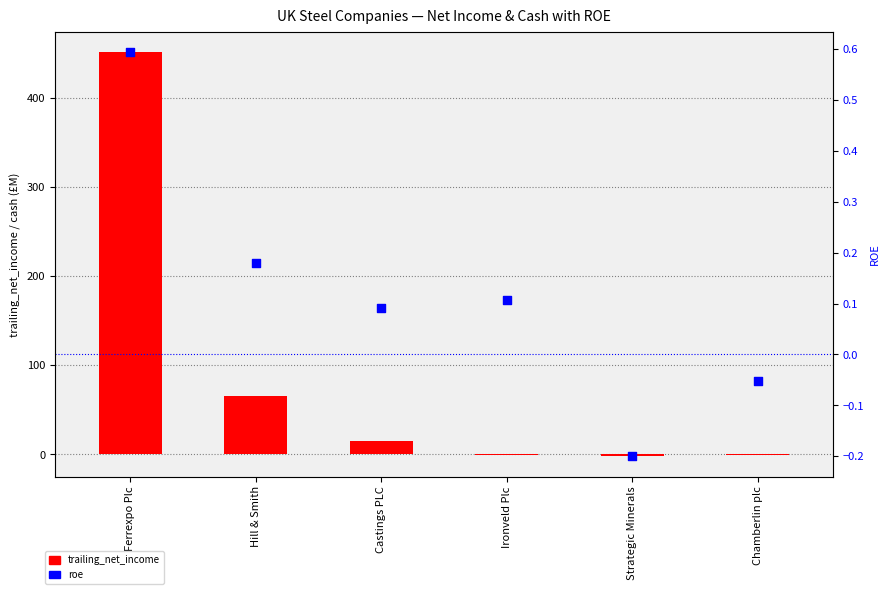

Which series reaches the maximum Y coordinate?

trailing_net_income